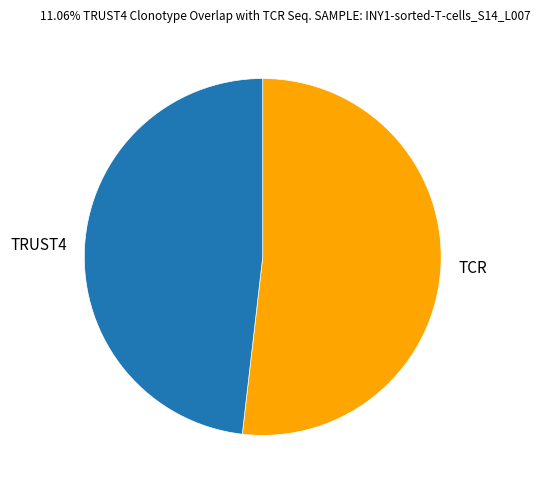

Is the sum of TRUST4 and TCR greater than half?

Yes